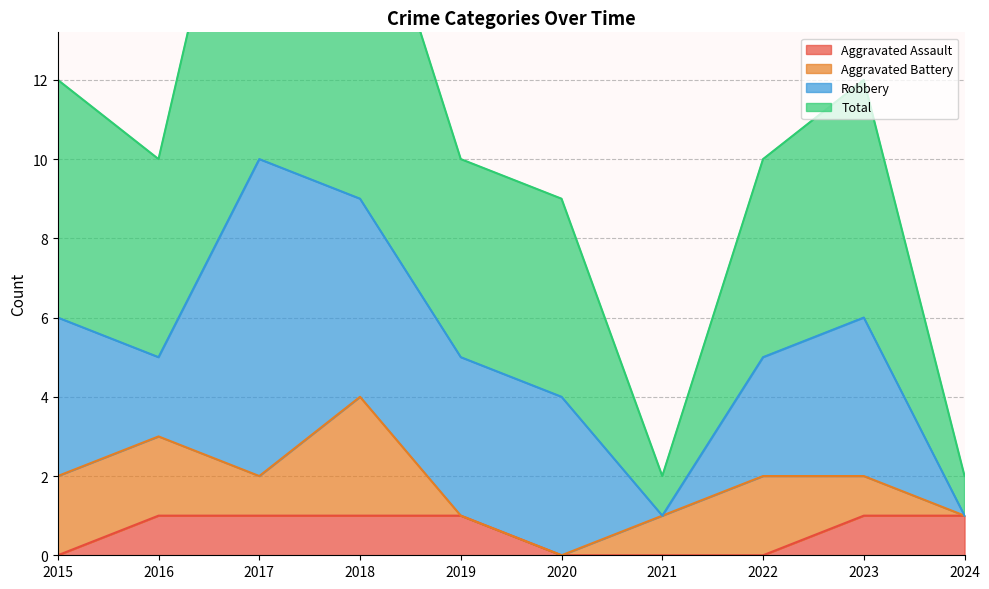

The Aggravated Assault series shows 1 at 2016. True or false?

True